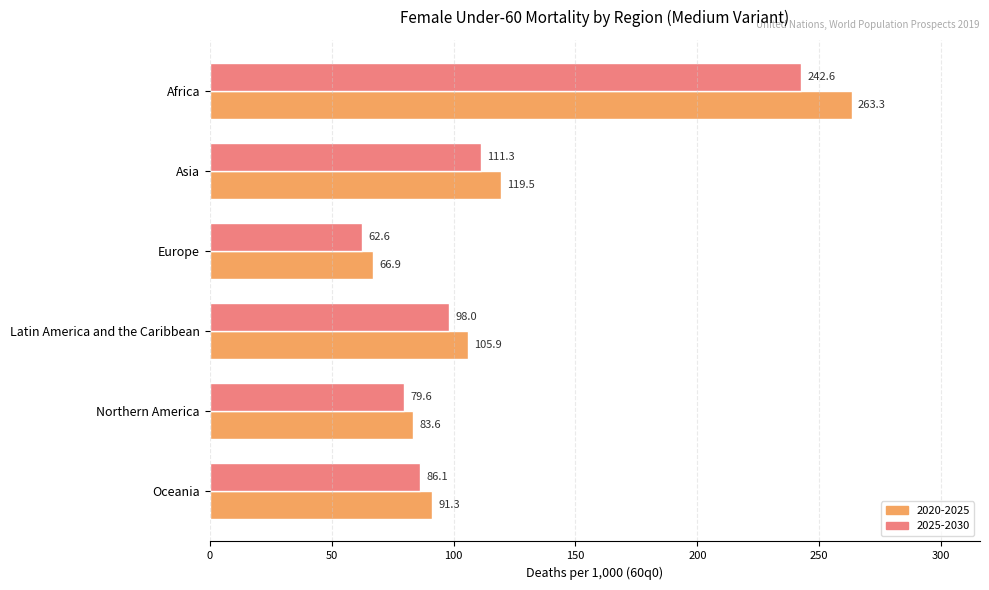

True or false: 2020-2025 has a value of 125.8 at Northern America.

False